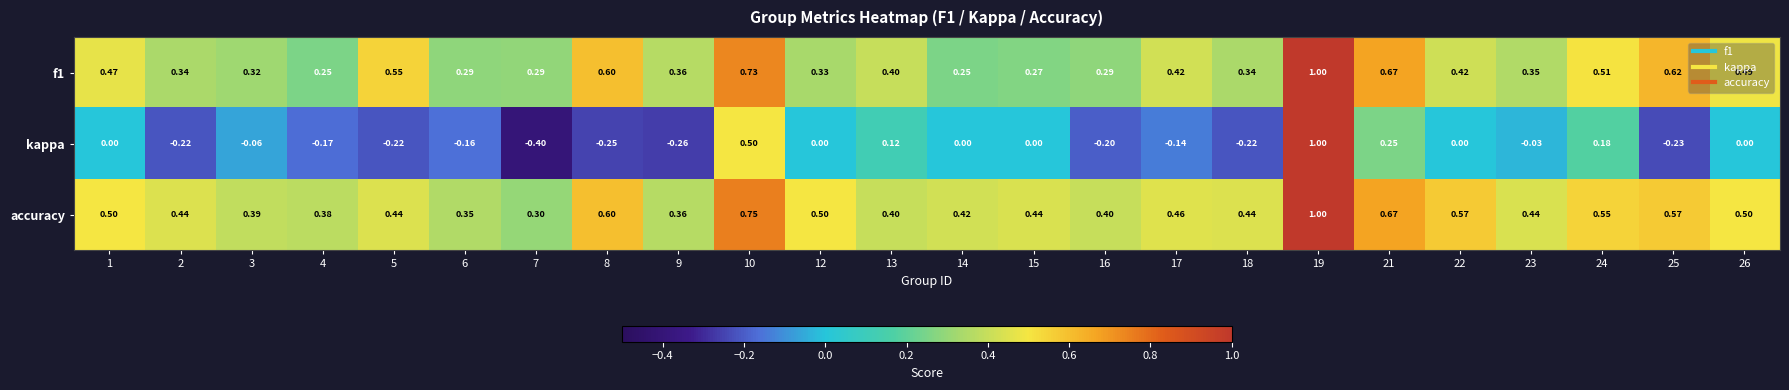

Which series has the widest spread of values?

kappa